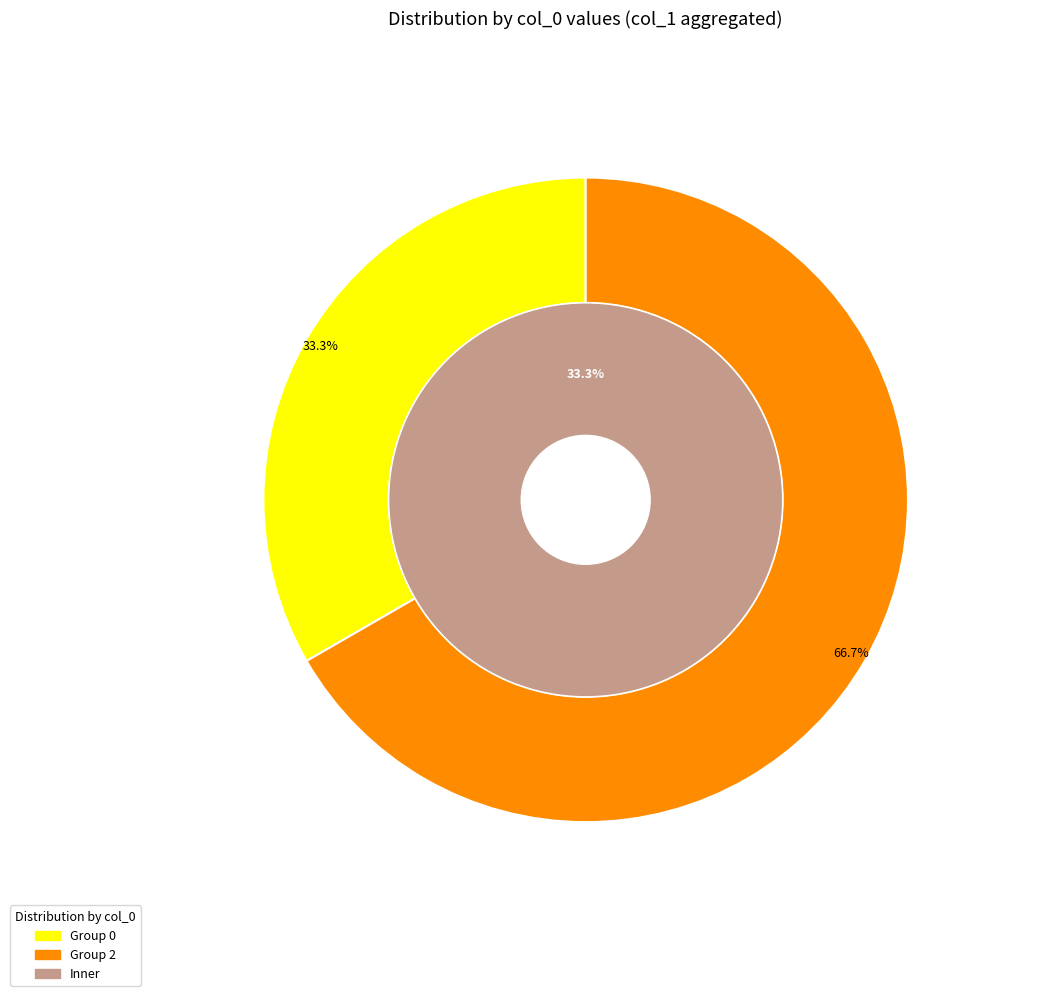

Between 0 and 1, which is larger?

1